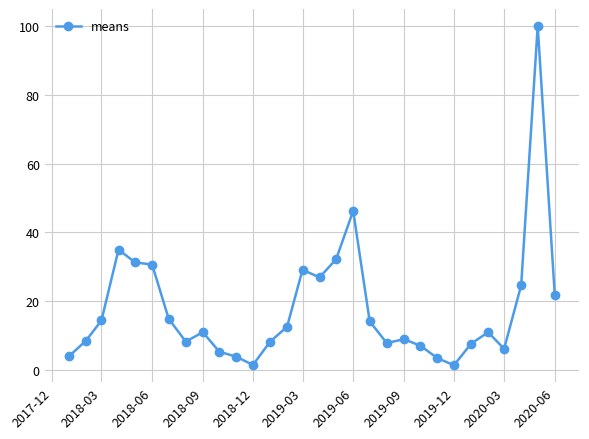

What is the difference between the second highest and second lowest values?

44.8